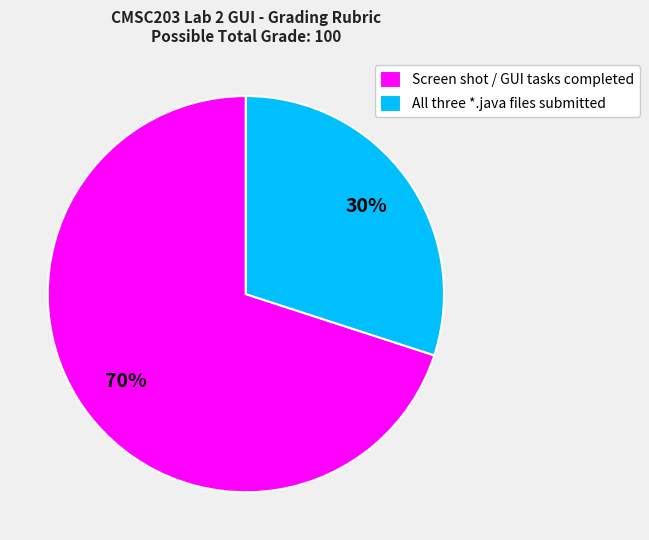

What is the smallest slice in the pie chart?

All three *.java files submitted